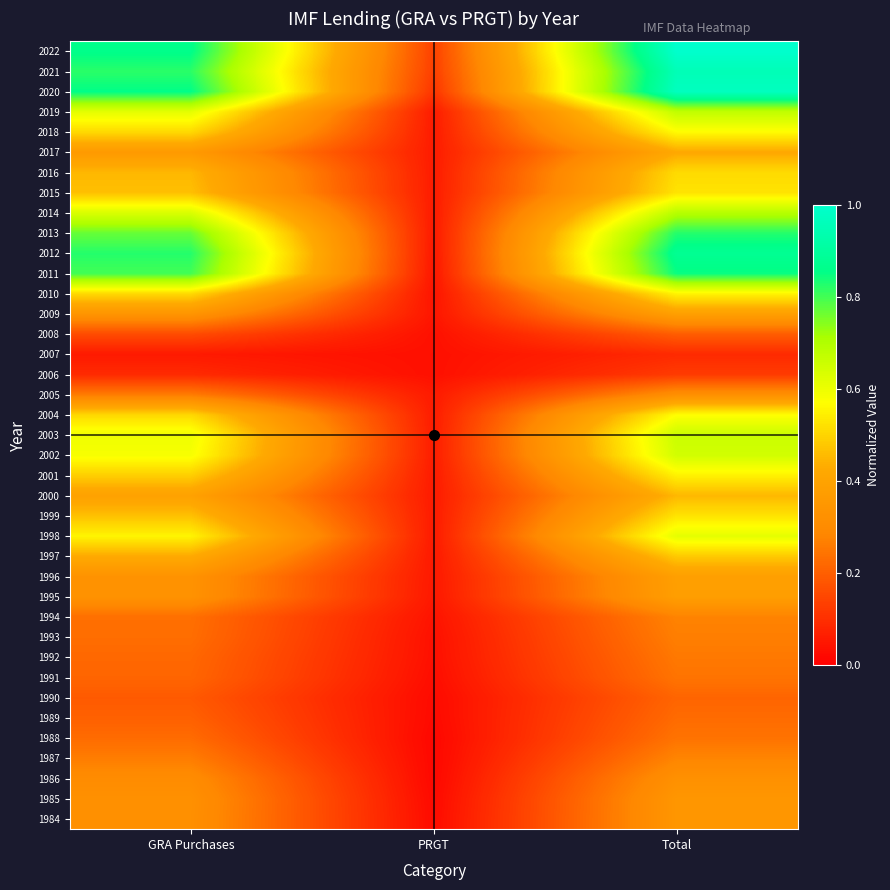

What is the greatest value displayed?

1.0